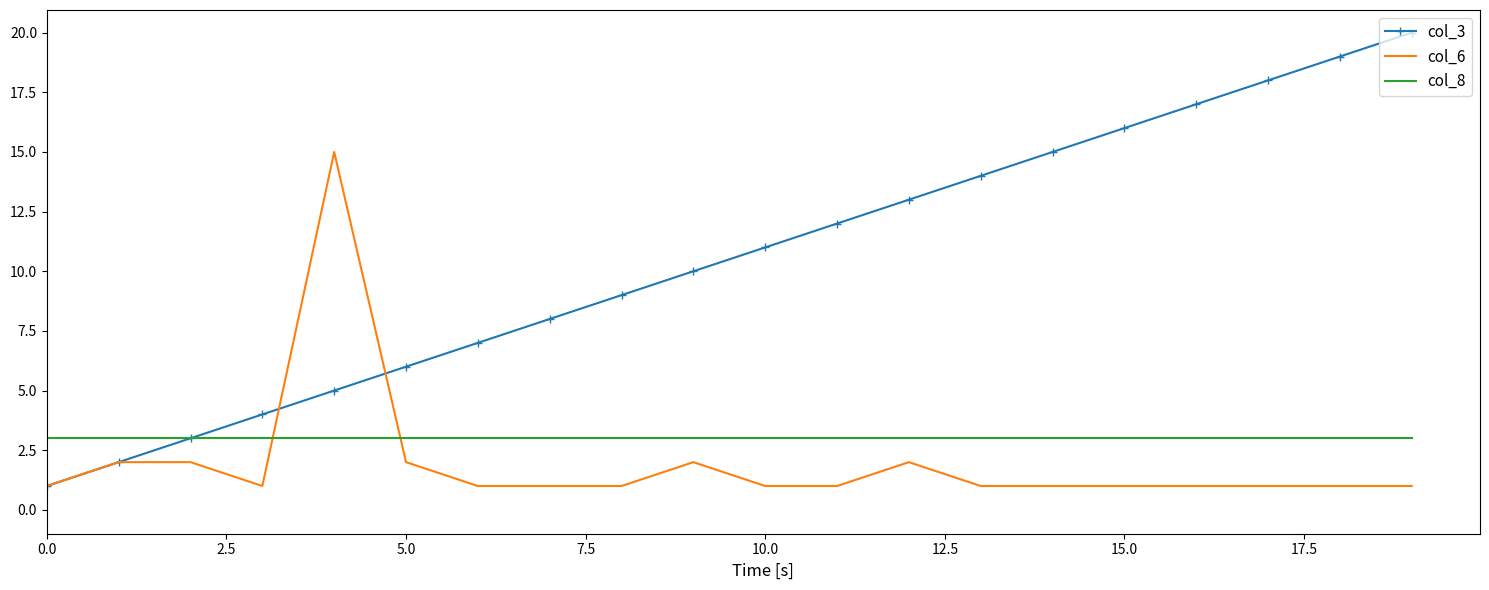

True or false: col_6 and col_8 intersect in this chart.

True